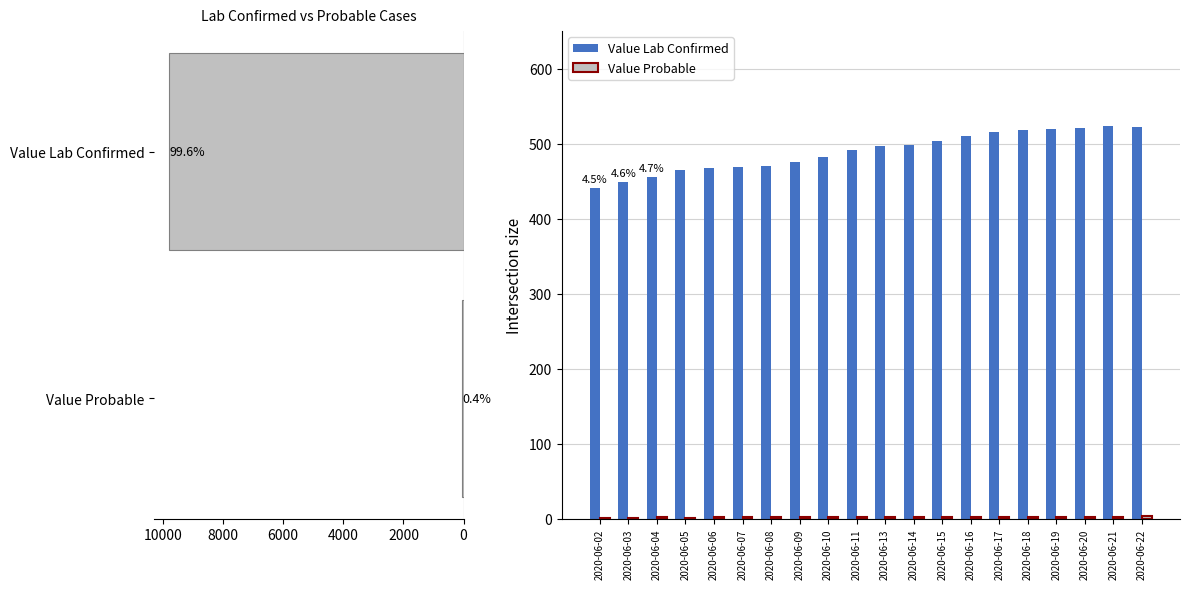

Which series has the largest range (max minus min)?

Value Lab Confirmed